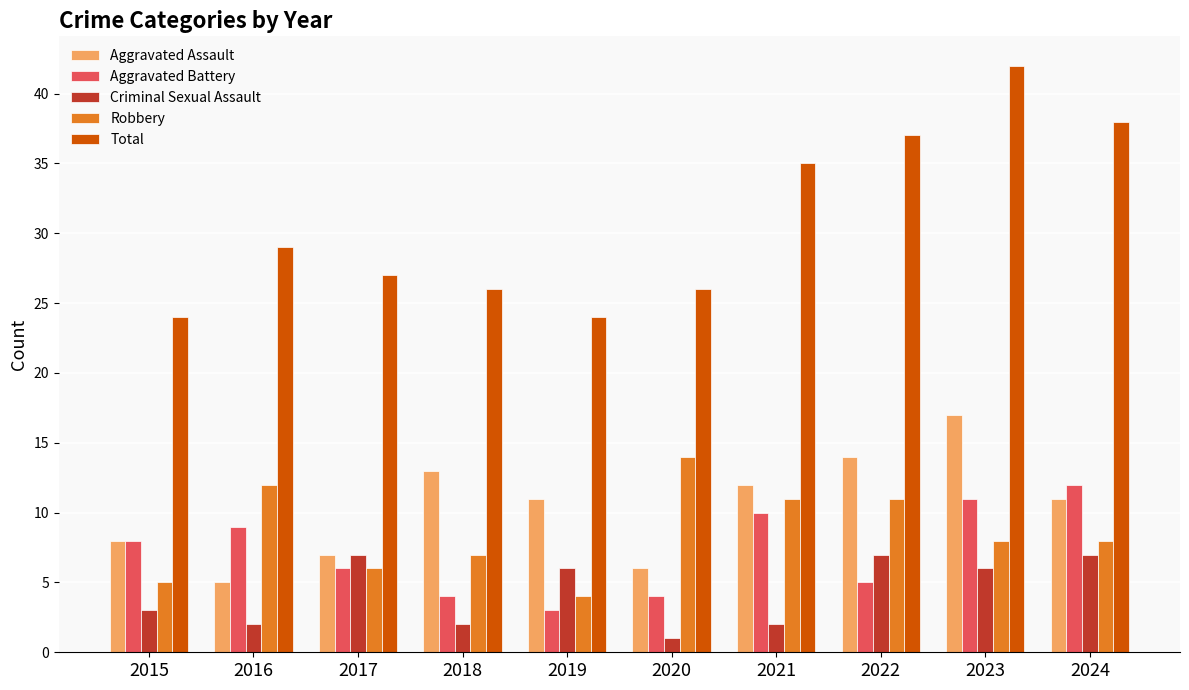

What are all the series names shown in the legend?

Aggravated Assault, Aggravated Battery, Criminal Sexual Assault, Robbery, Total